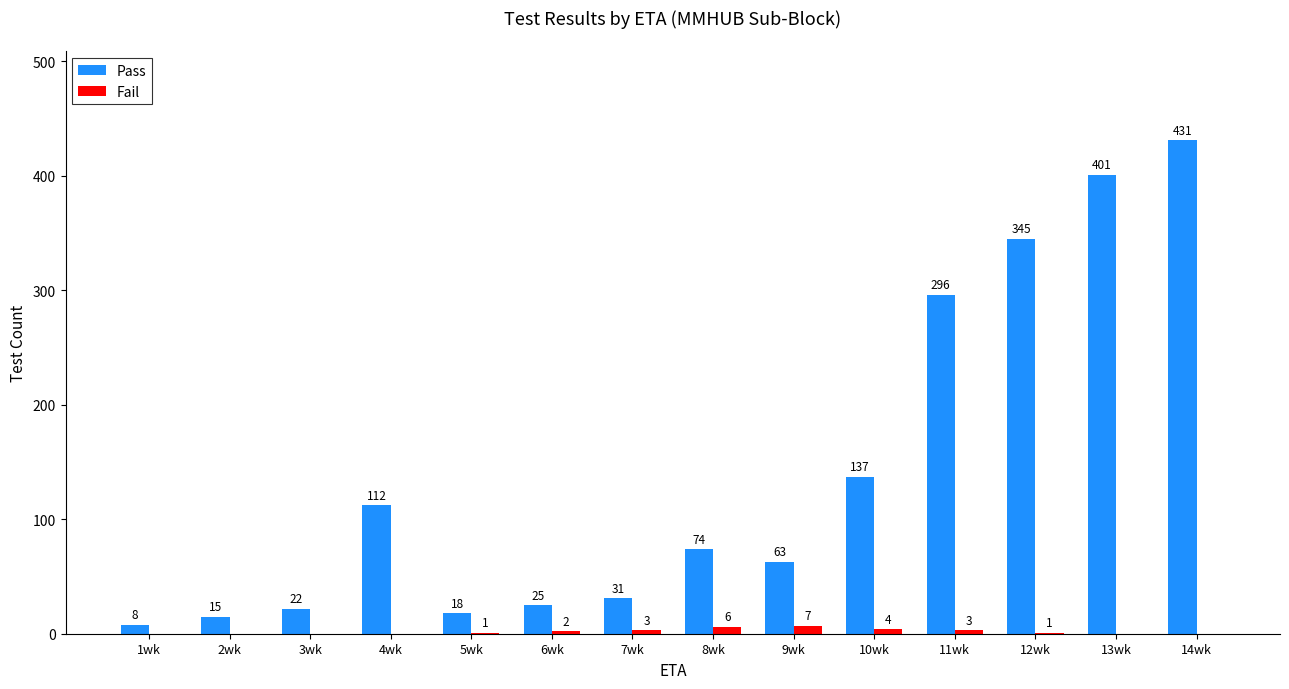

What is the average value of the Fail series?

2